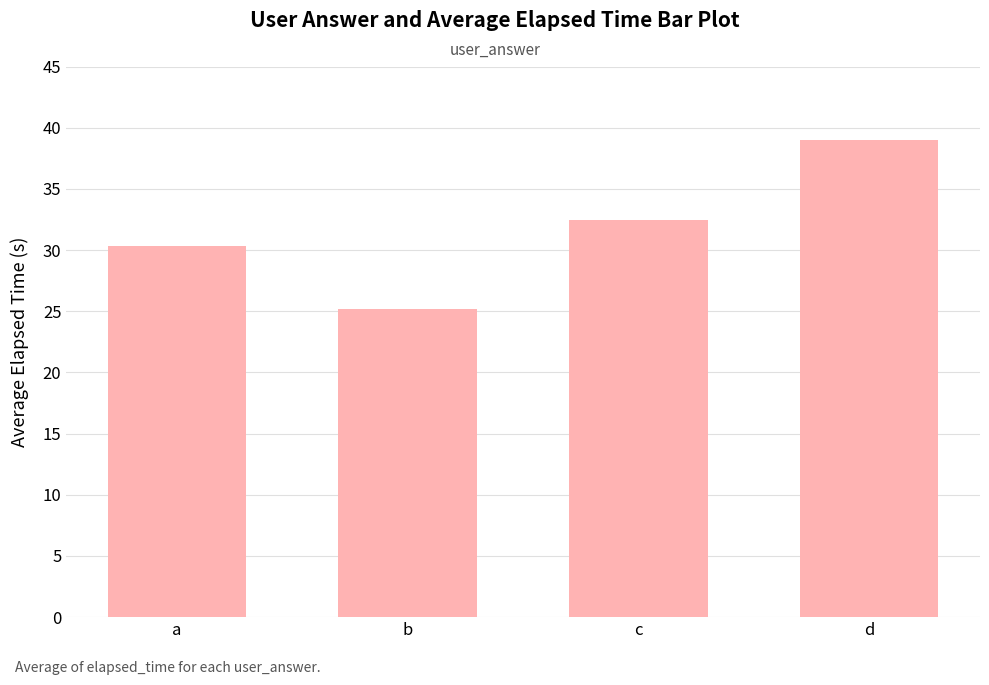

Which label corresponds to the largest value in the chart?

d